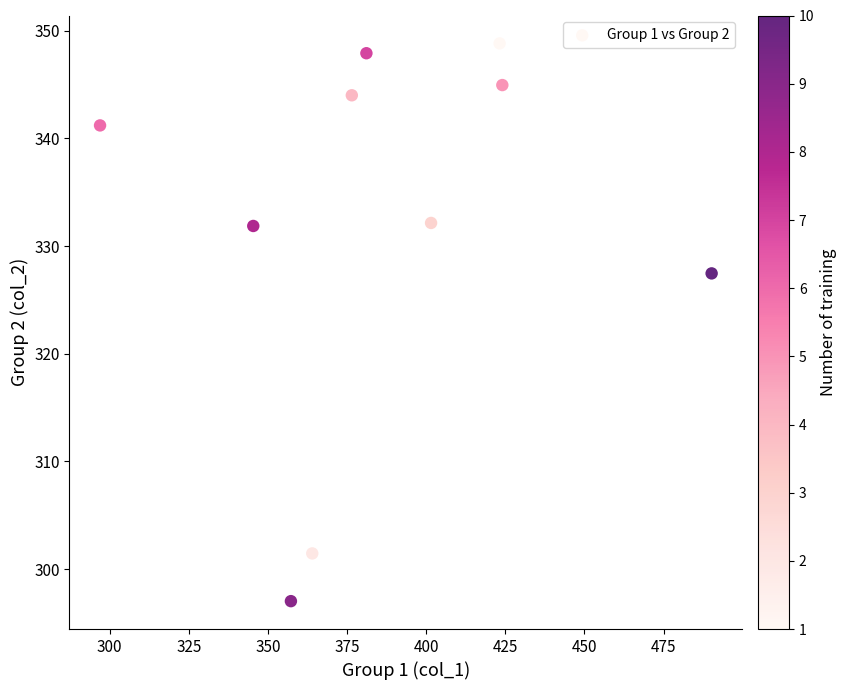

What Y value in the scatter plot is closest to 322?

327.5